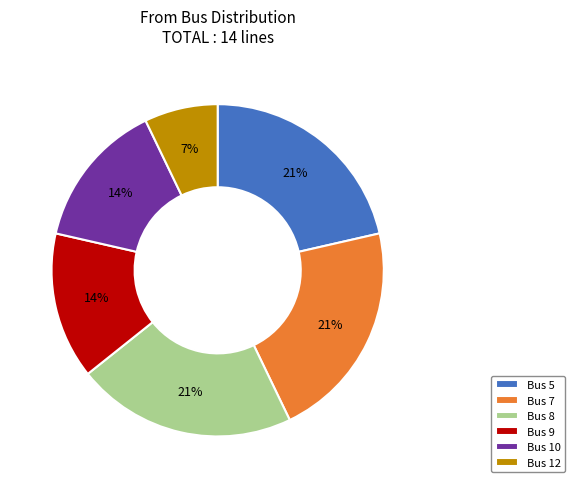

To the nearest percent, what is the average slice percentage?

17%